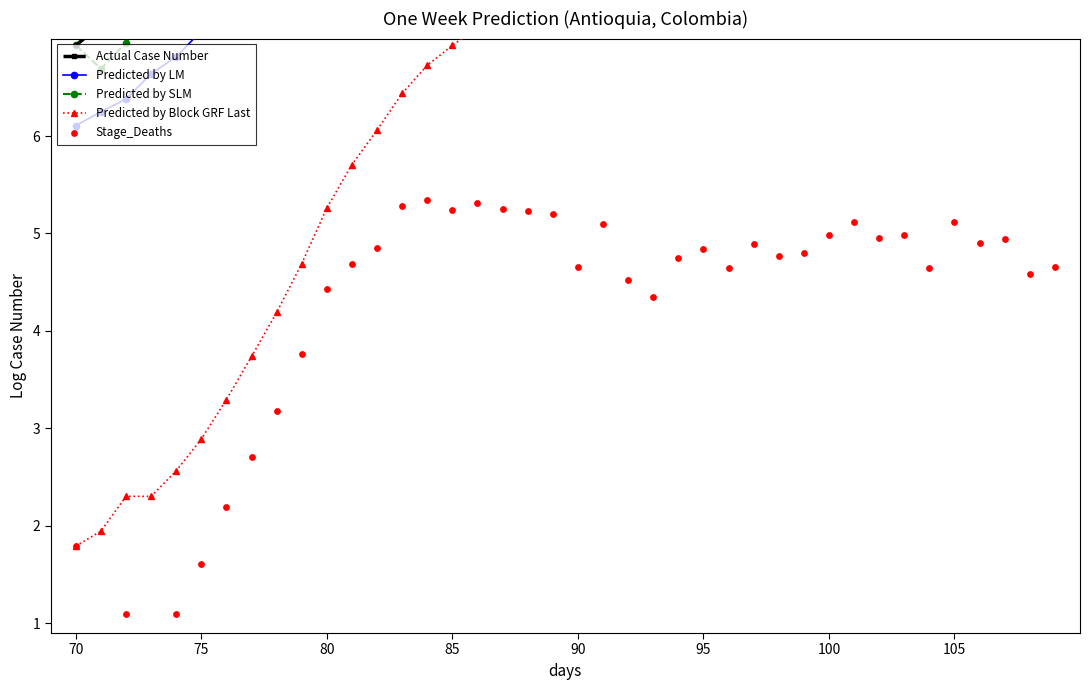

At how many categories does at least one series exceed 2?

40